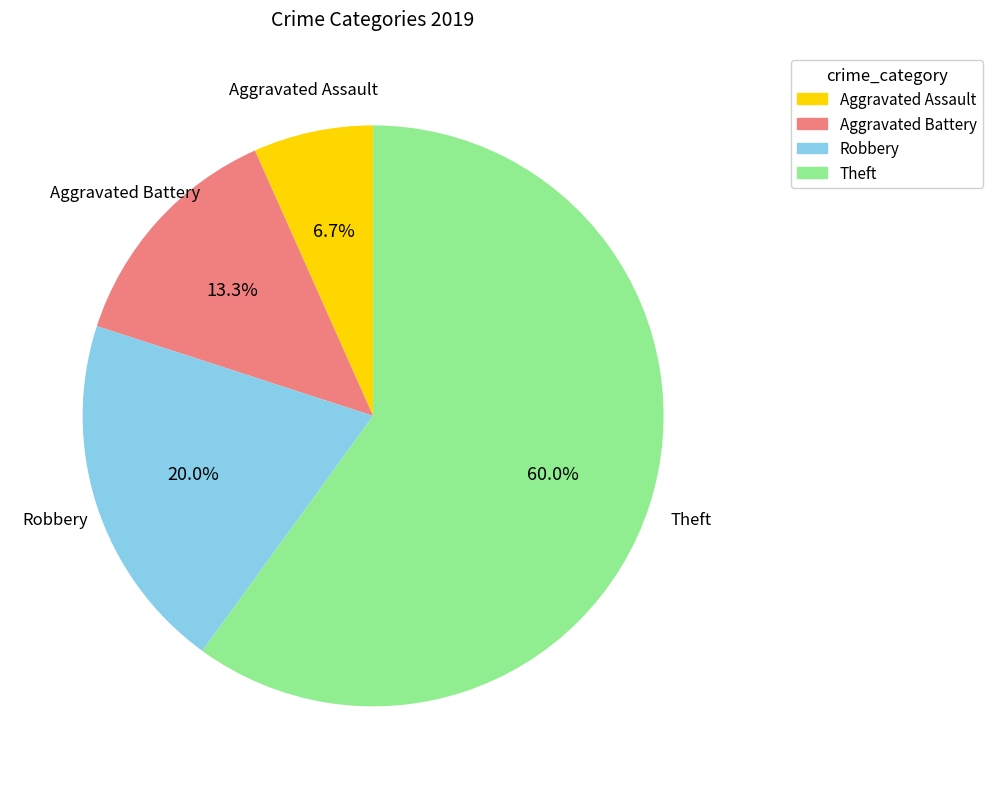

What percentage is NOT represented by Theft?

40.0%